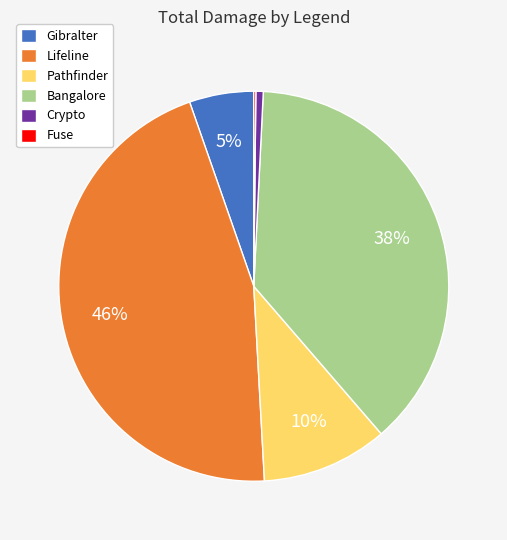

To the nearest percent, what portion does Bangalore represent?

38%